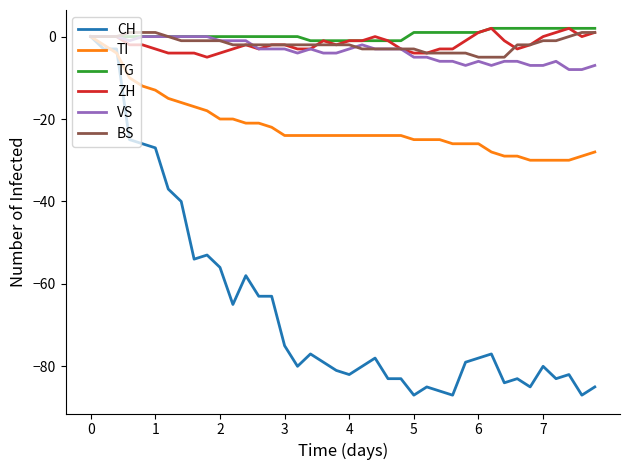

Which series has the largest range (max minus min)?

CH